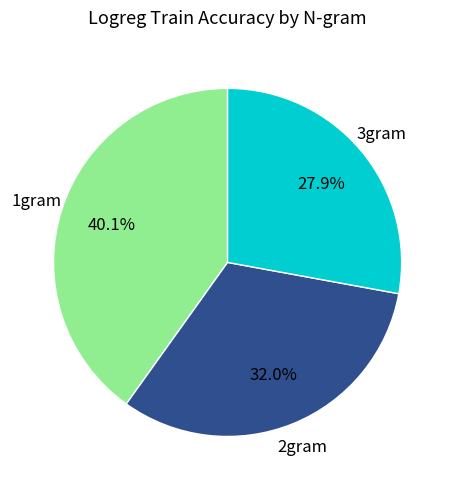

Does any single category account for the majority?

No